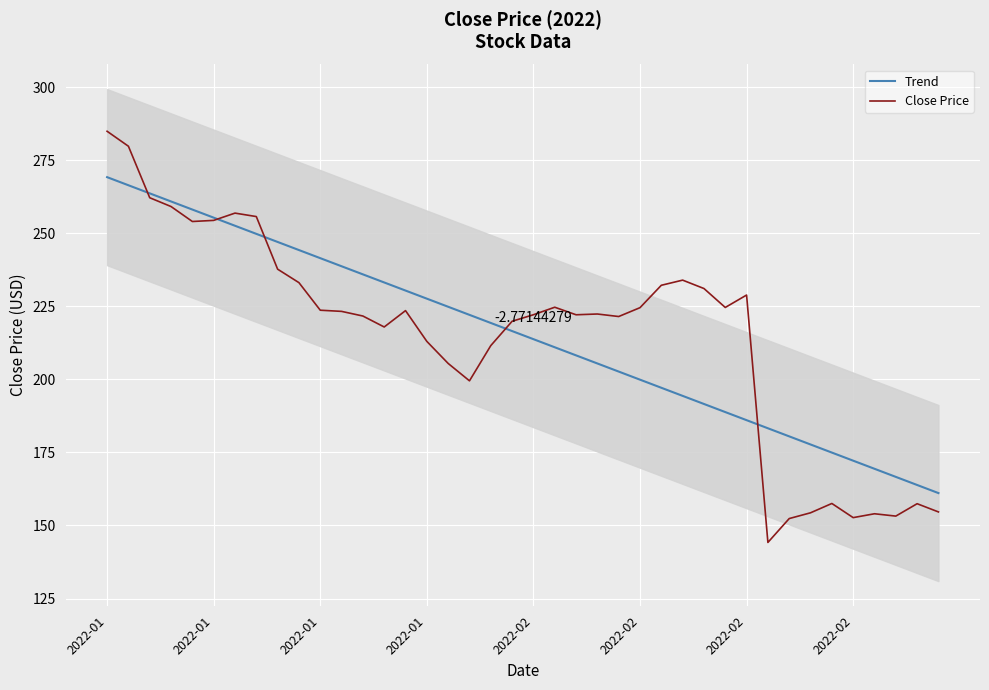

Is it true that Trend equals 48.1 at 2022-01?

False